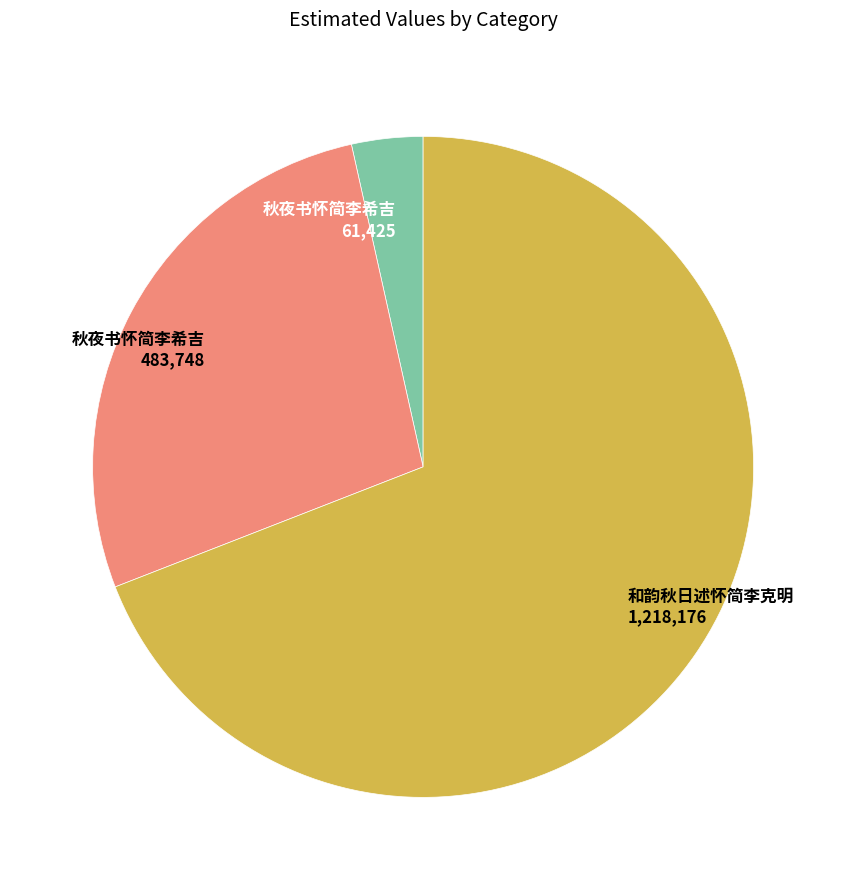

Is there any slice that represents more than half of the pie?

Yes